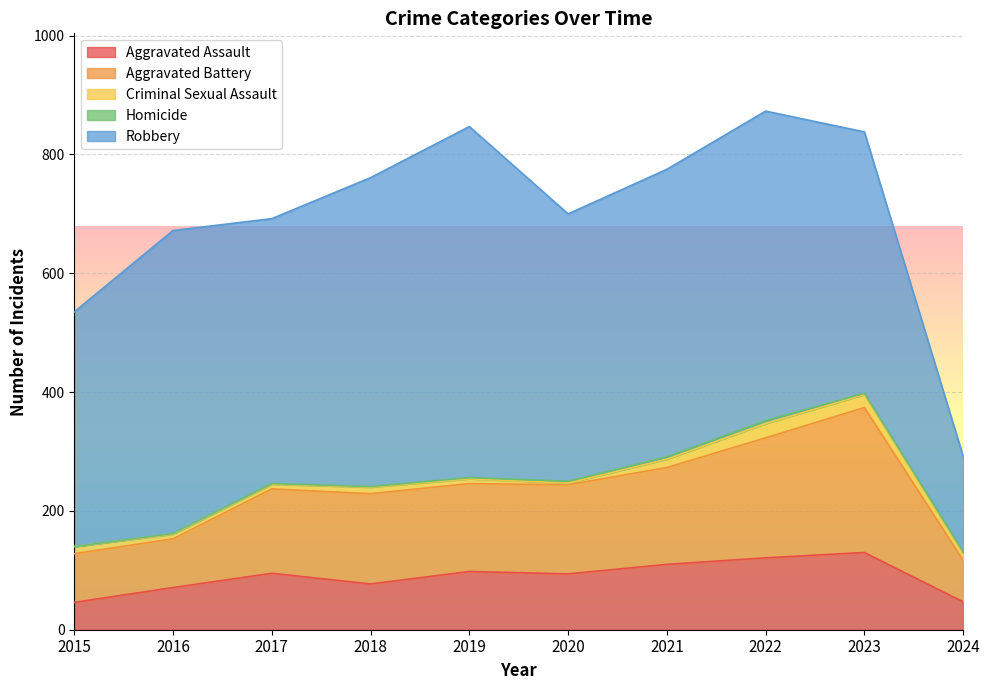

Which series changed the most between 2021 and 2024?

Robbery